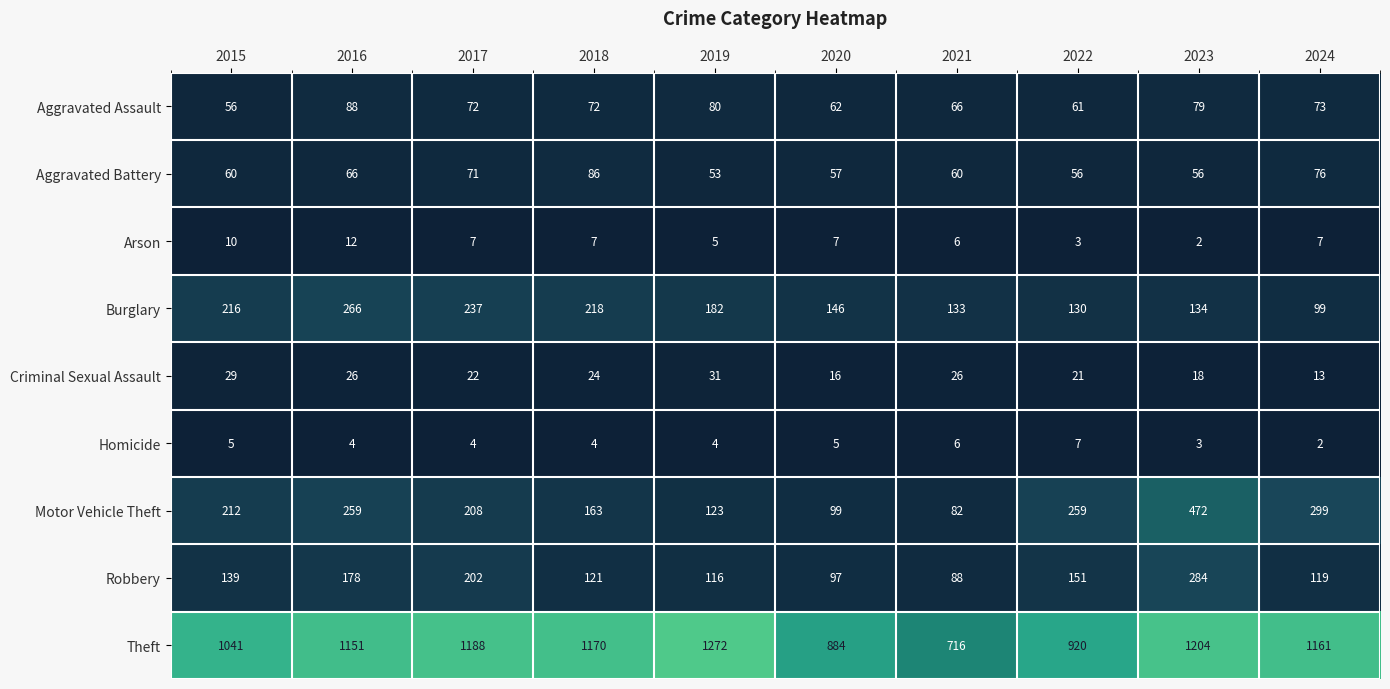

Read the Arson value at 2020, to the nearest 5.

5